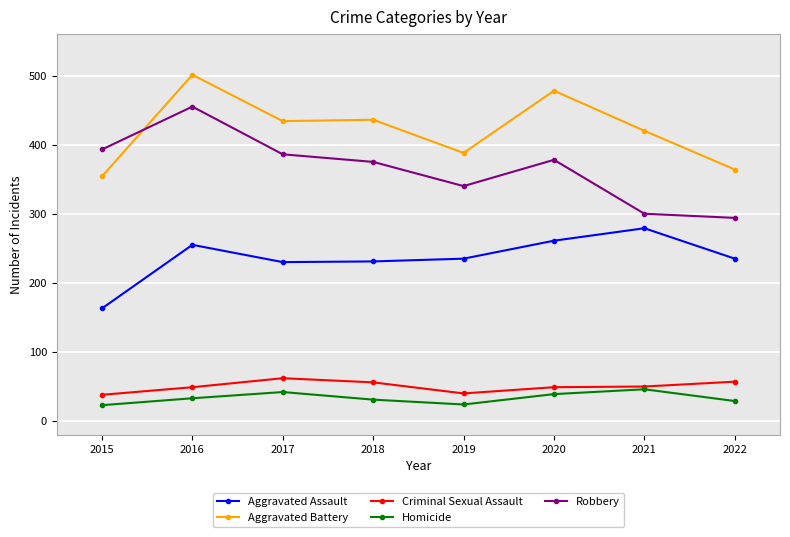

What is the value of the Aggravated Battery point at the 4th from the left?

436